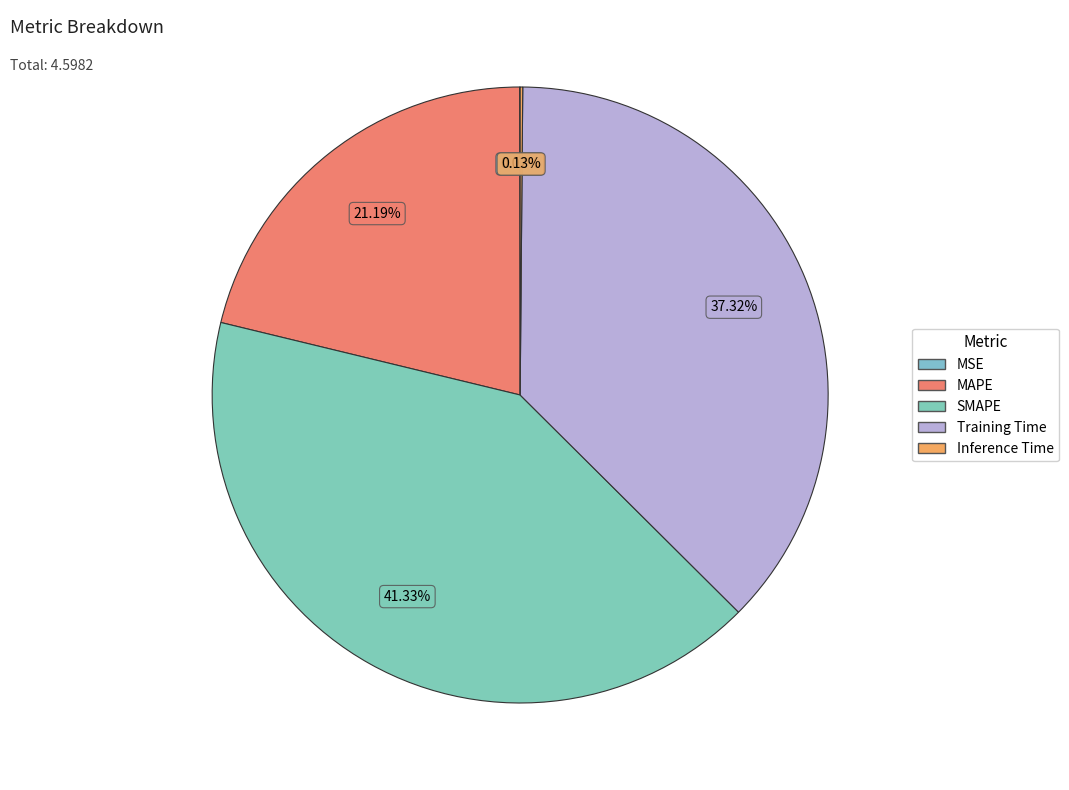

True or false: Training Time accounts for 37% of the total.

True